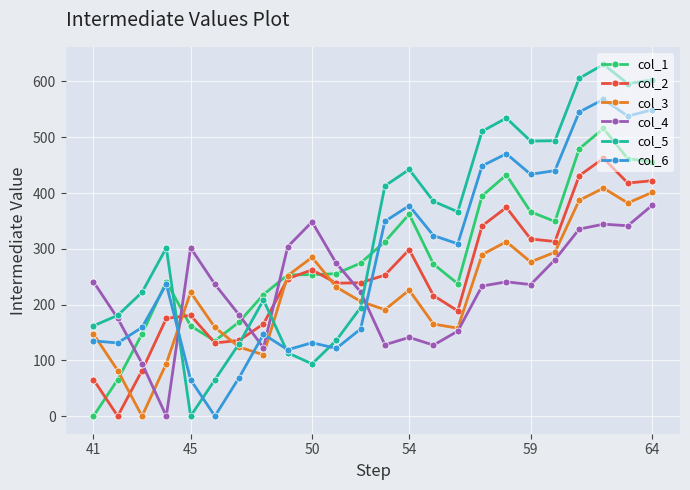

True or false: col_4 has more than 0 interior local peaks.

True